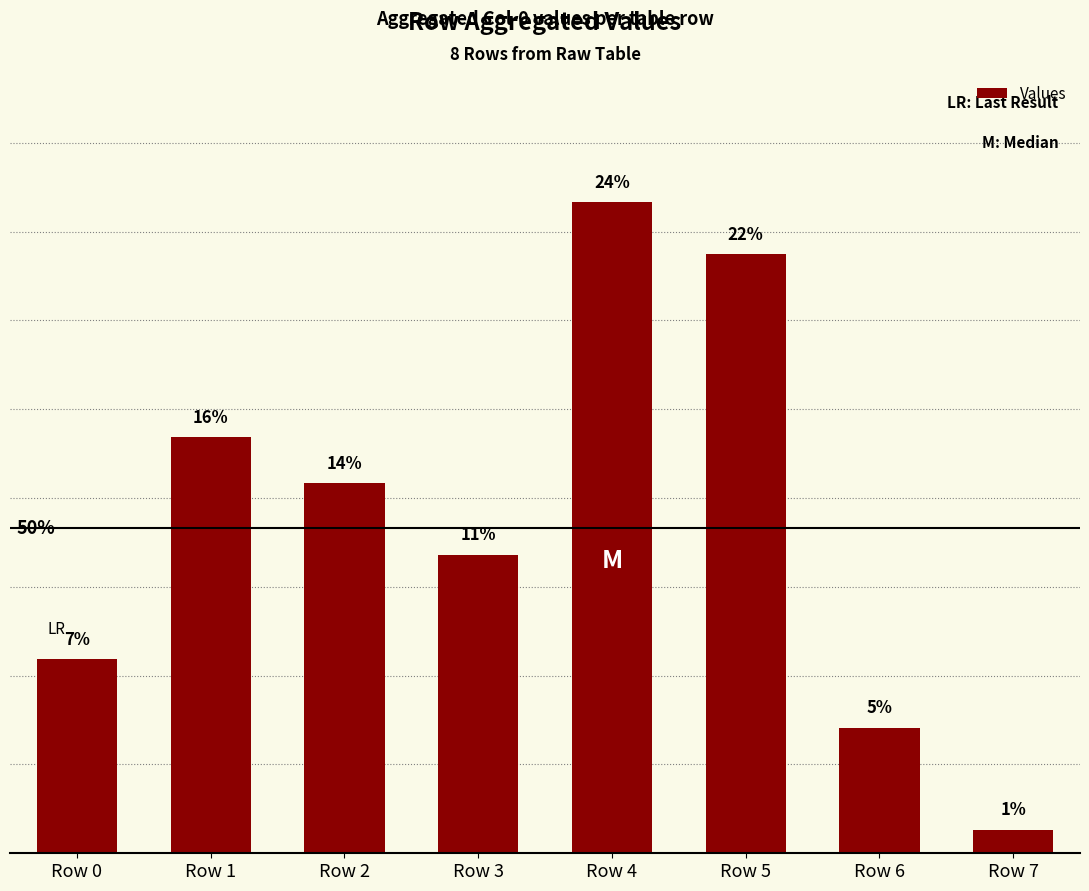

List the labels in order of value, smallest first.

Row 7, Row 6, Row 0, Row 3, Row 2, Row 1, Row 5, Row 4